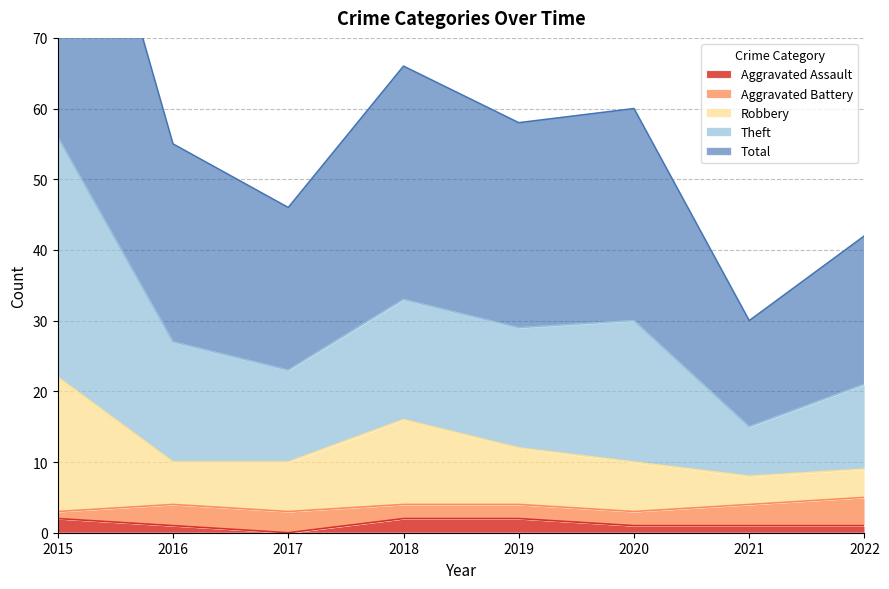

What is the sum of all Total values?

234